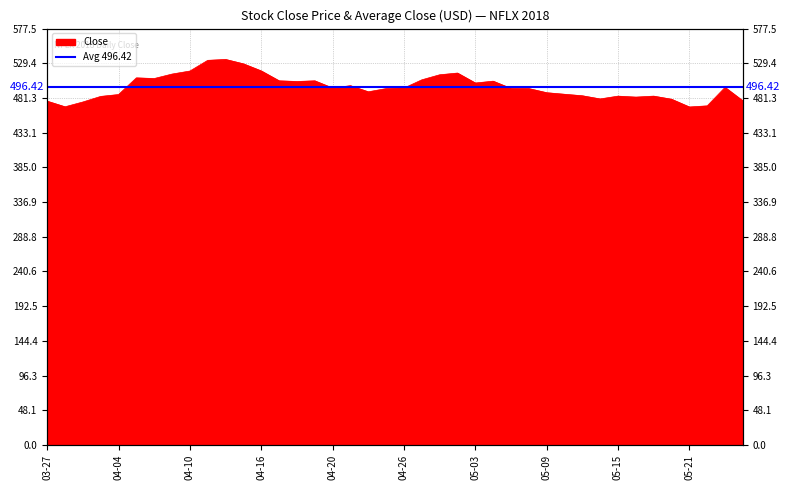

What is the value of the 32nd point from the left?

479.9